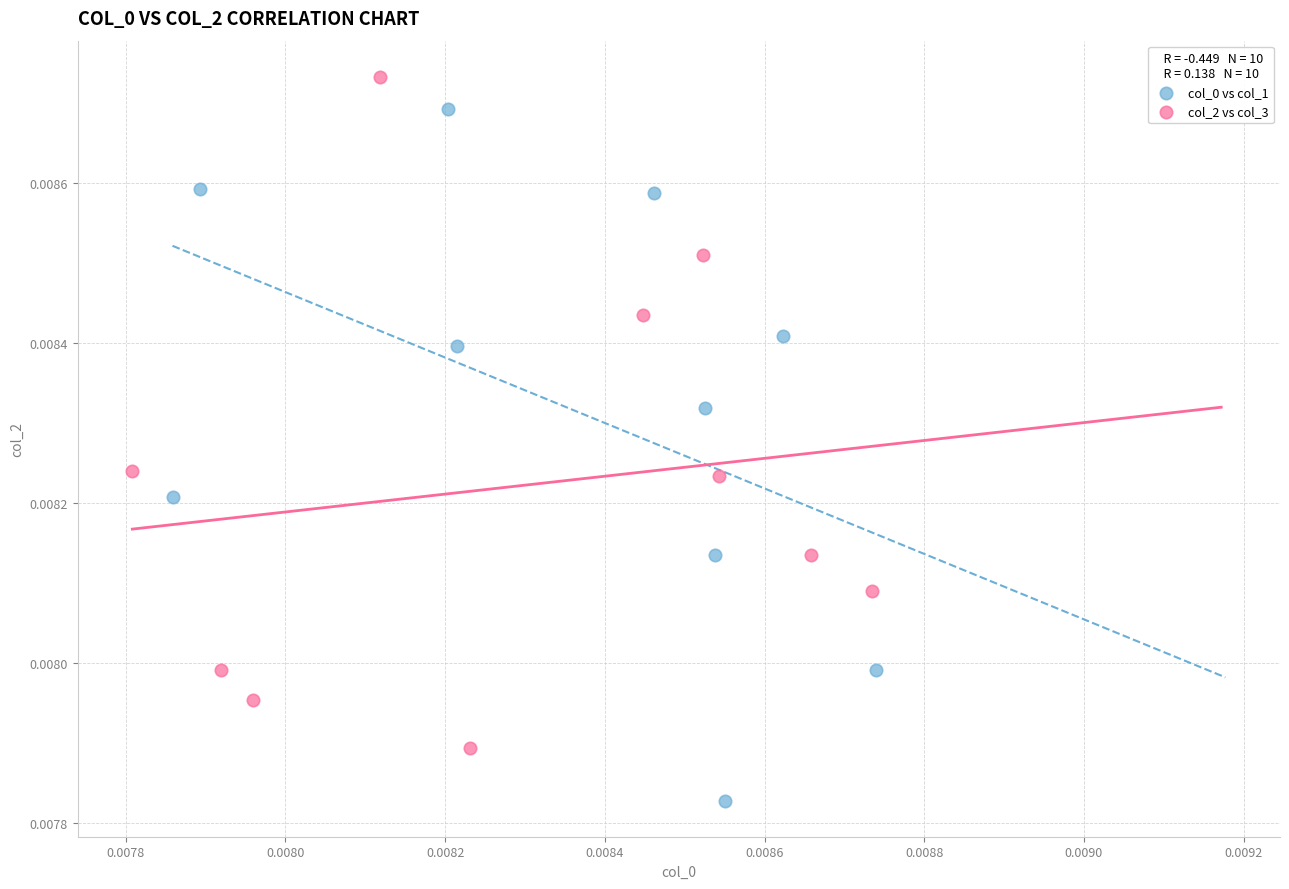

Which series contains the highest Y value?

col_2 vs col_3